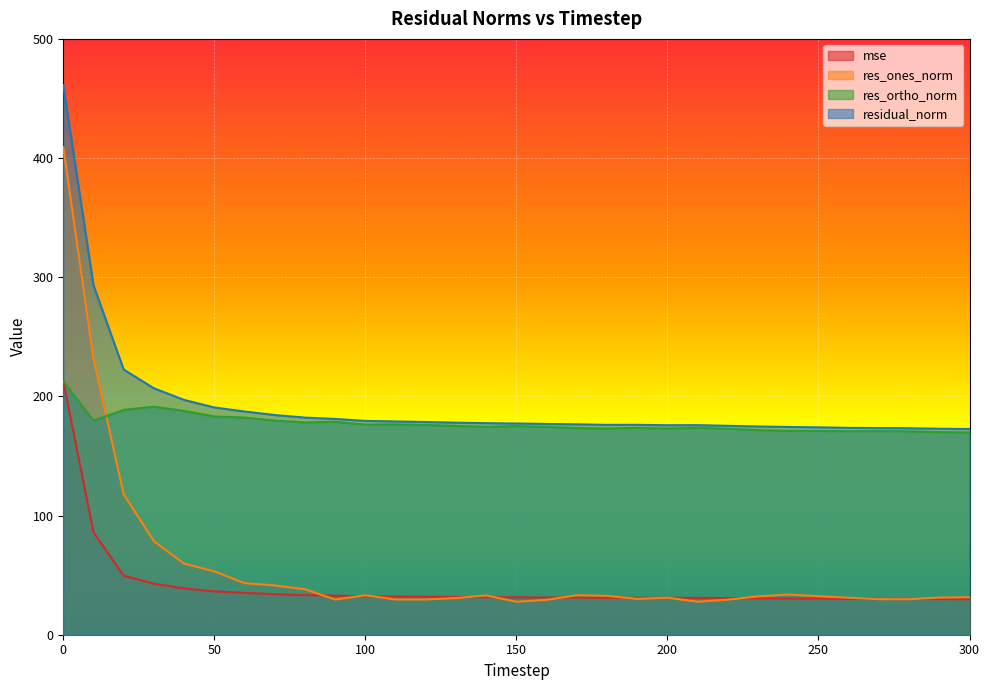

Rank the series by their maximum value, from lowest to highest.

mse, res_ortho_norm, res_ones_norm, residual_norm